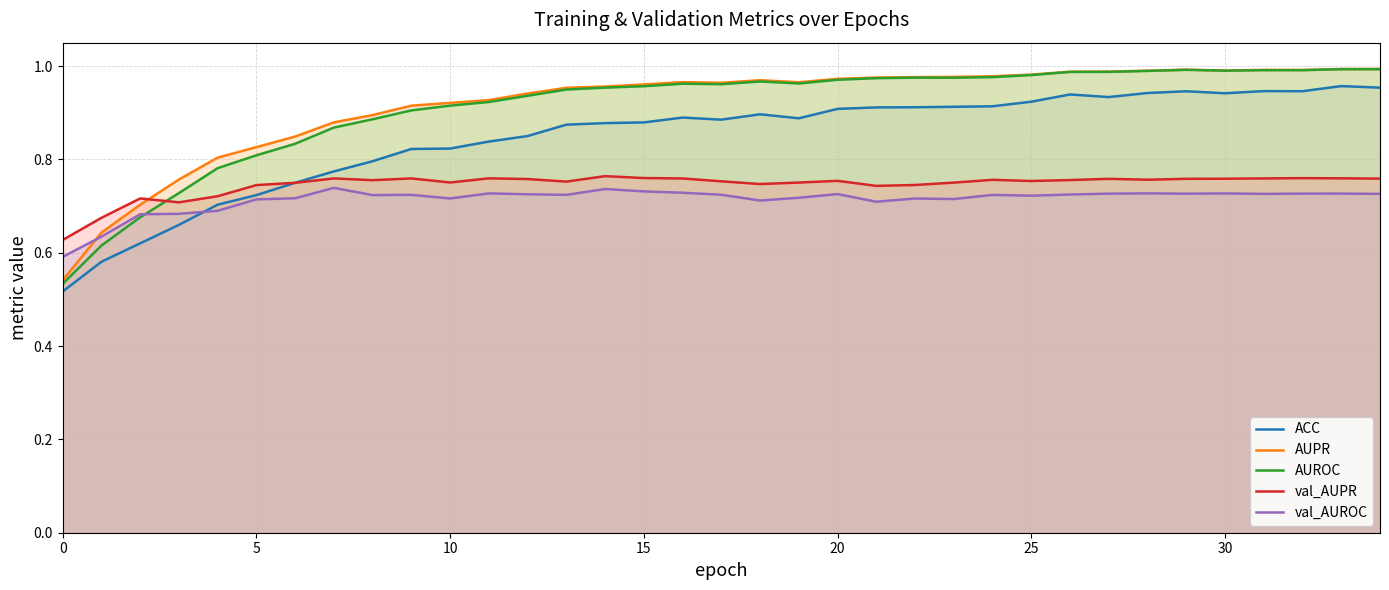

Which series has the largest total across all categories?

AUPR